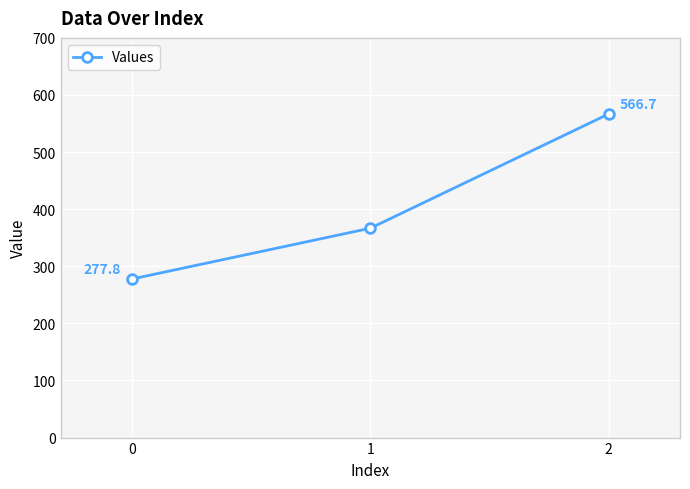

What is the greatest value displayed?

566.7